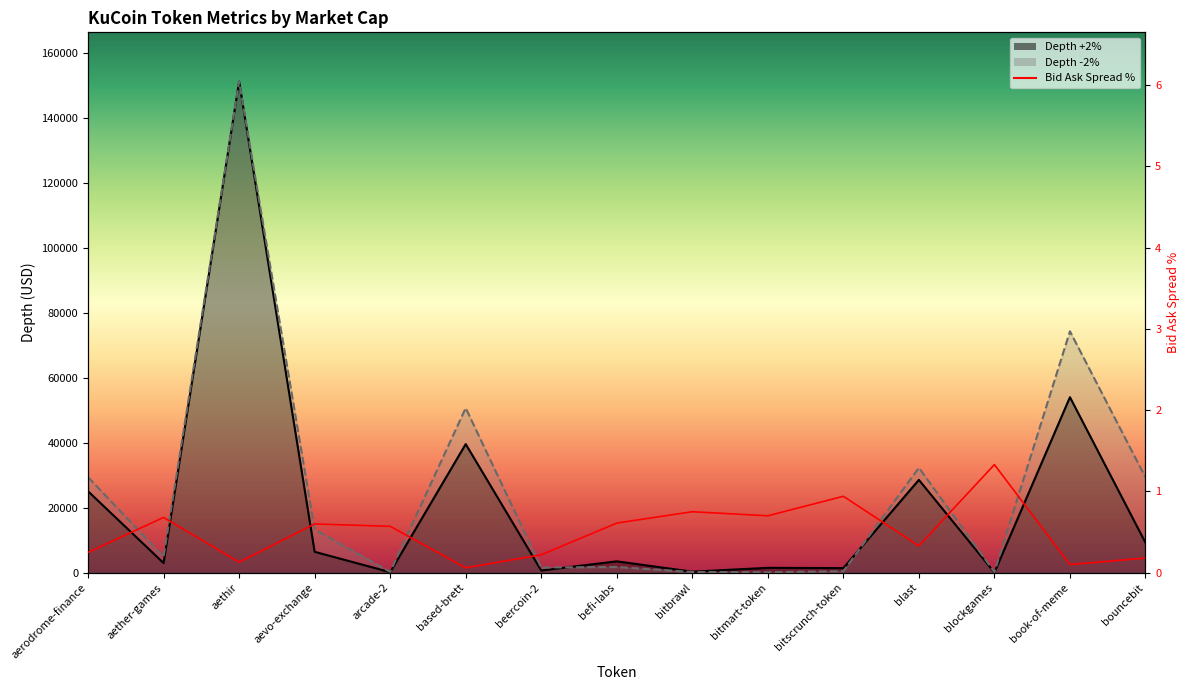

What is the label of the 10th point from the right?

based-brett